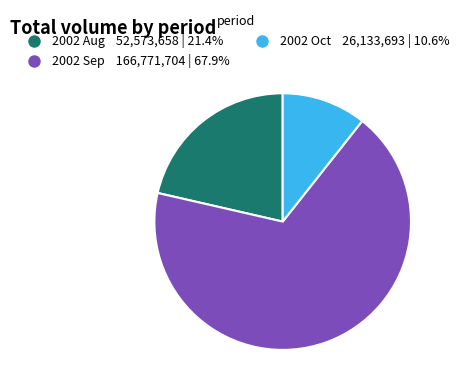

Is there a majority slice in this chart?

Yes